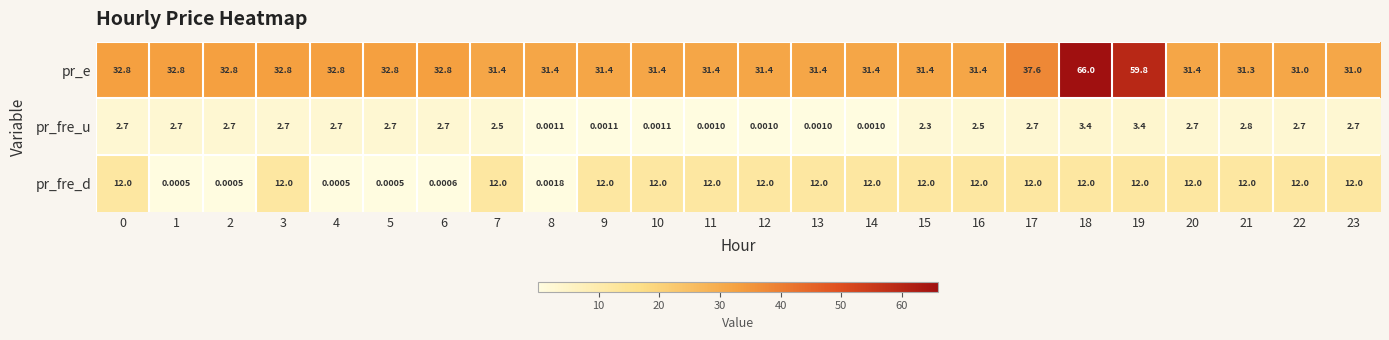

At 13, list the series in order from smallest to largest.

pr_fre_u, pr_fre_d, pr_e